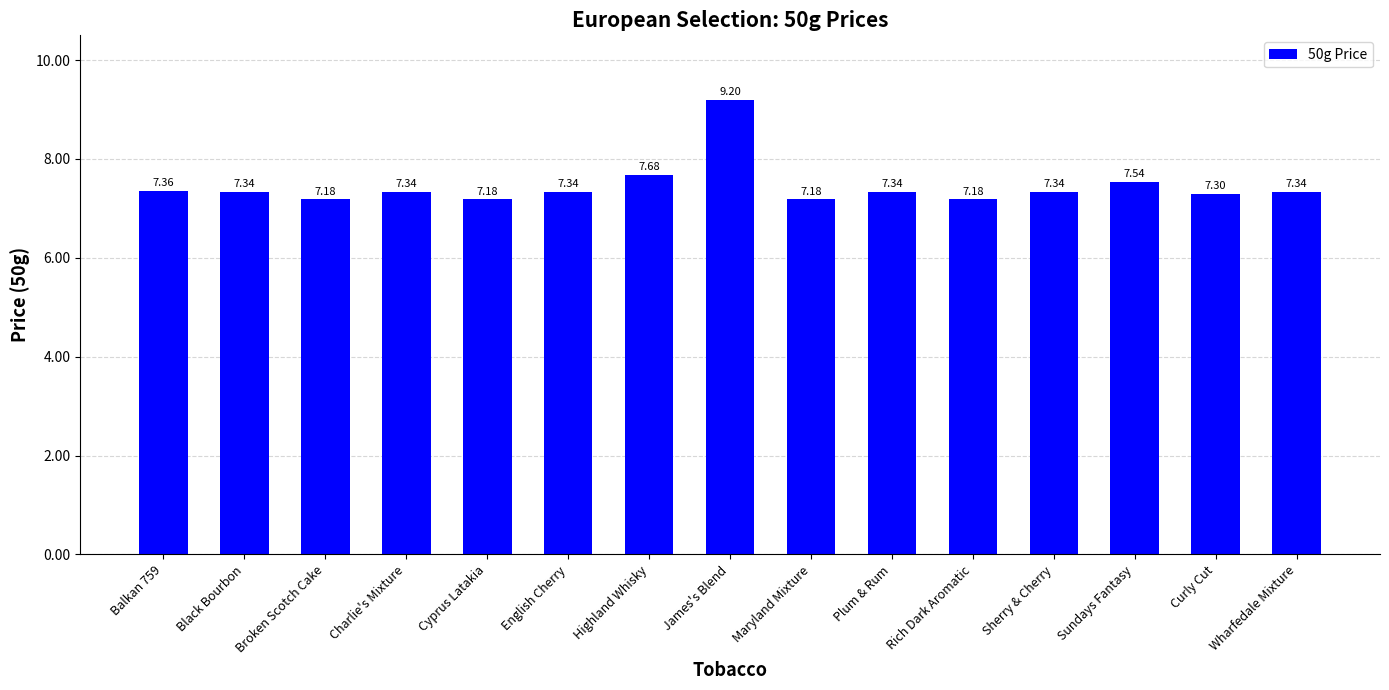

At which category does the chart reach its peak across all series?

James's Blend